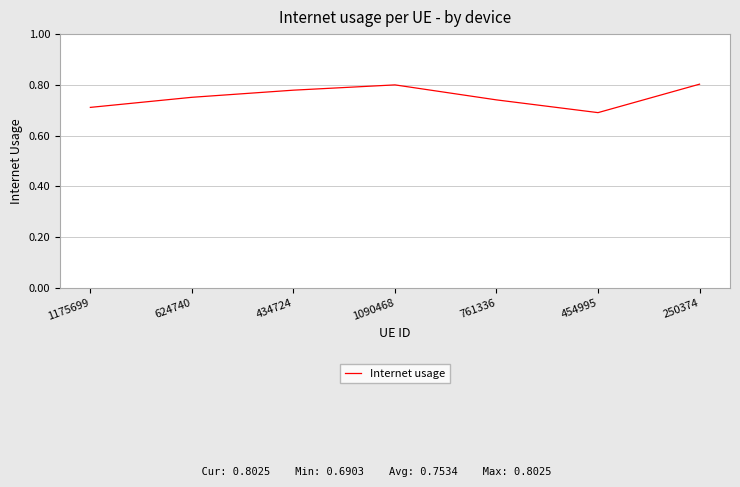

True or false: the data has more than 1 interior local peaks.

False